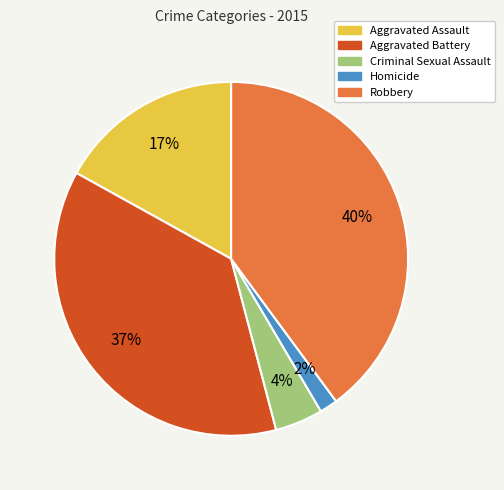

Is there any slice that represents more than half of the pie?

No